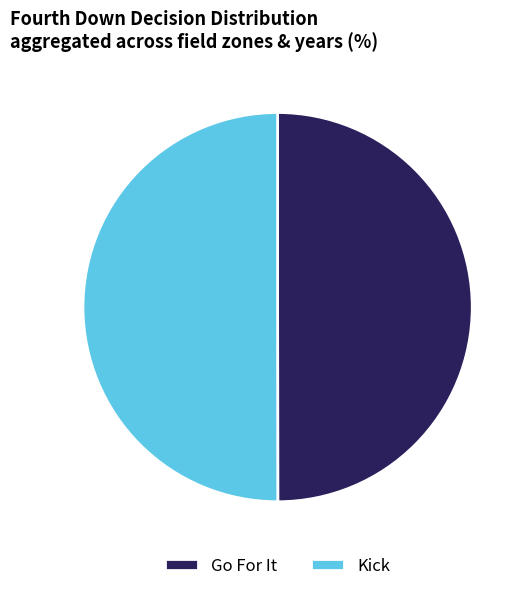

What is the ratio of the value at Go For It to the value at Kick?

1.0